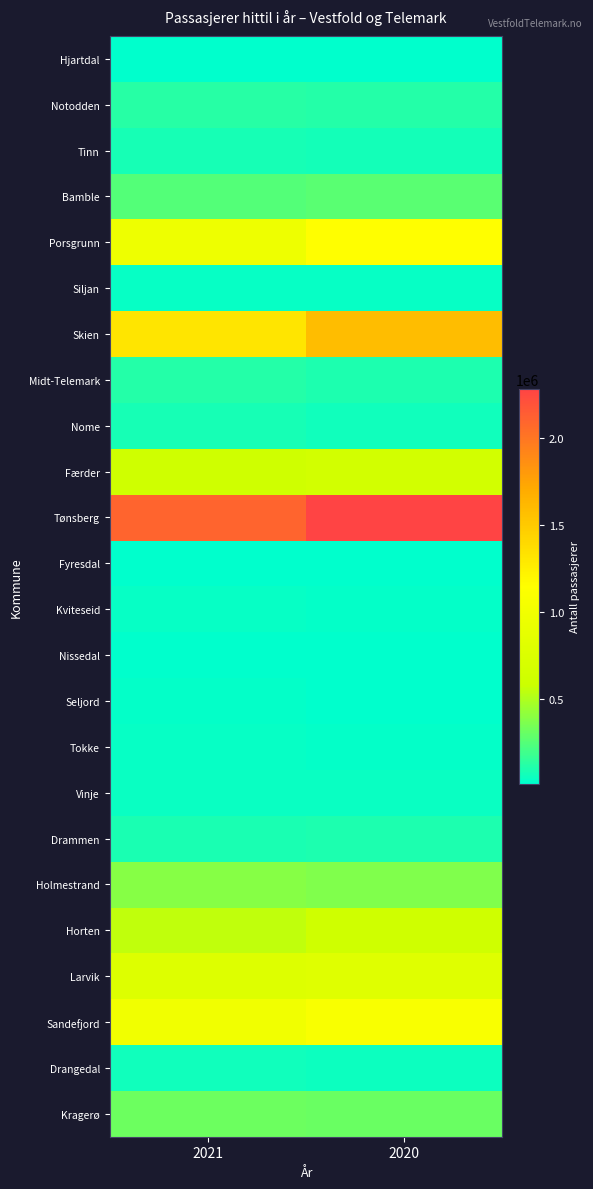

Reading left to right, transcribe all the data shown in this chart.

Hjartdal: 2021=11842	2020=12353
Notodden: 2021=119694	2020=111498
Tinn: 2021=80059	2020=73395
Bamble: 2021=245327	2020=266018
Porsgrunn: 2021=965965	2020=1154780
Siljan: 2021=32026	2020=33008
Skien: 2021=1316732	2020=1589790
Midt-Telemark: 2021=111460	2020=95748
Nome: 2021=79521	2020=62579
Færder: 2021=619509	2020=653132
Tønsberg: 2021=2103007	2020=2282491
Fyresdal: 2021=13459	2020=12323
Kviteseid: 2021=31720	2020=26606
Nissedal: 2021=15278	2020=13306
Seljord: 2021=21628	2020=18852
Tokke: 2021=34146	2020=28771
Vinje: 2021=42497	2020=38938
Drammen: 2021=88422	2020=93399
Holmestrand: 2021=389260	2020=369672
Horten: 2021=549368	2020=617442
Larvik: 2021=768072	2020=792553
Sandefjord: 2021=997162	2020=1079838
Drangedal: 2021=61114	2020=49433
Kragerø: 2021=319856	2020=305495